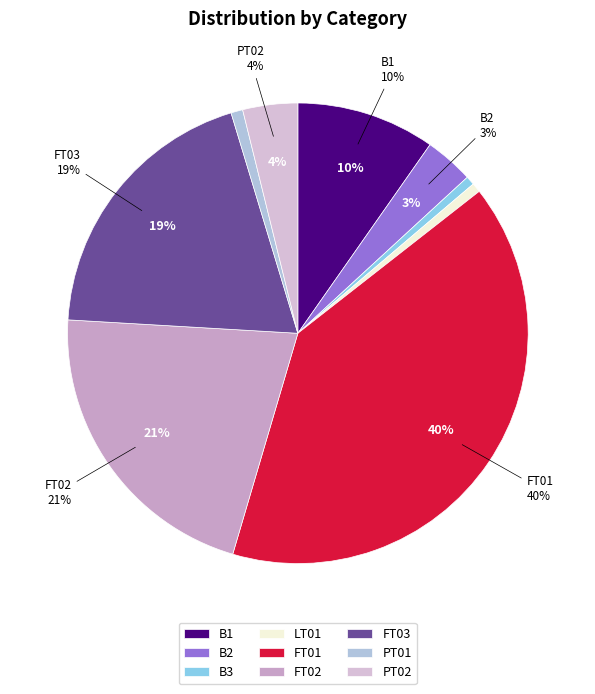

What is the change in value from B2 to FT03?

+85.8